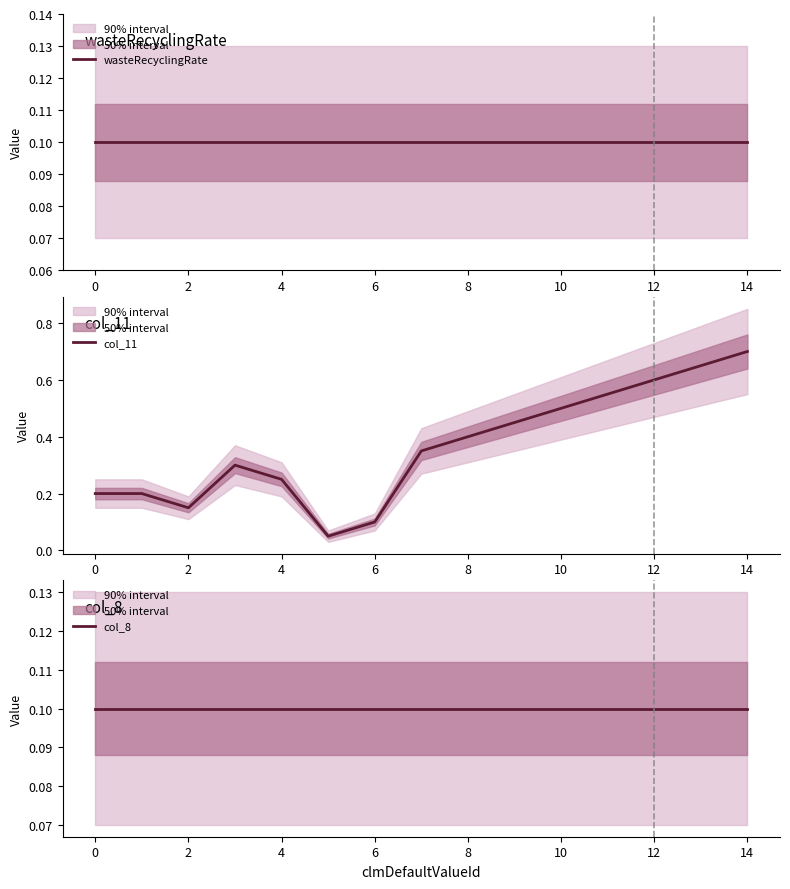

What is the value of the col_8 point at the 10th from the left?

0.1